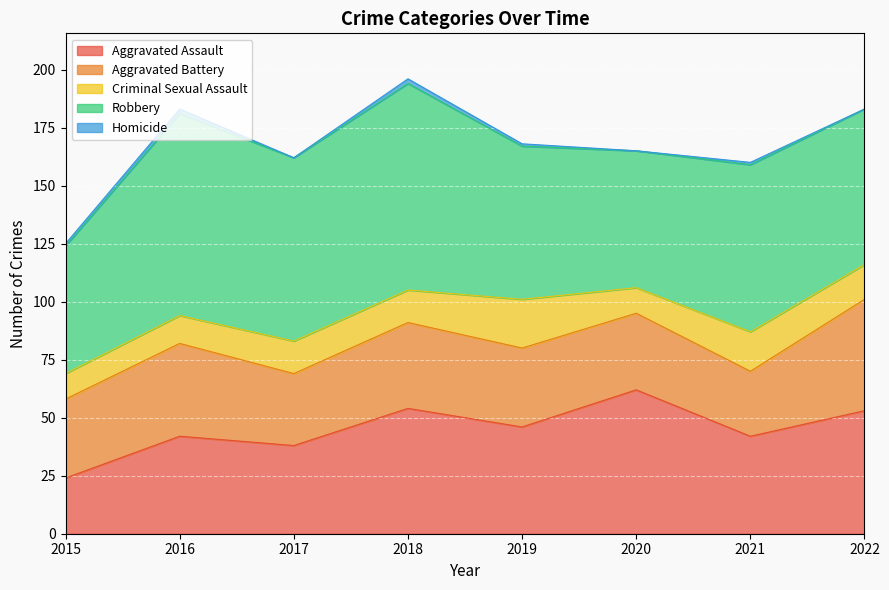

What is the difference between the maximum and minimum values in the Aggravated Assault series?

38